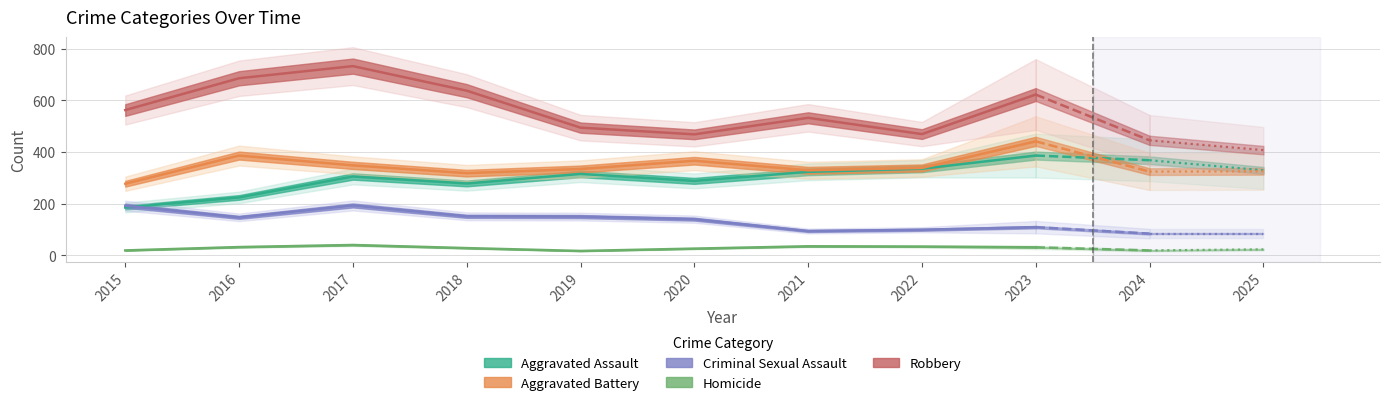

At 2016, list the series in order from largest to smallest.

Robbery, Aggravated Battery, Aggravated Assault, Criminal Sexual Assault, Homicide